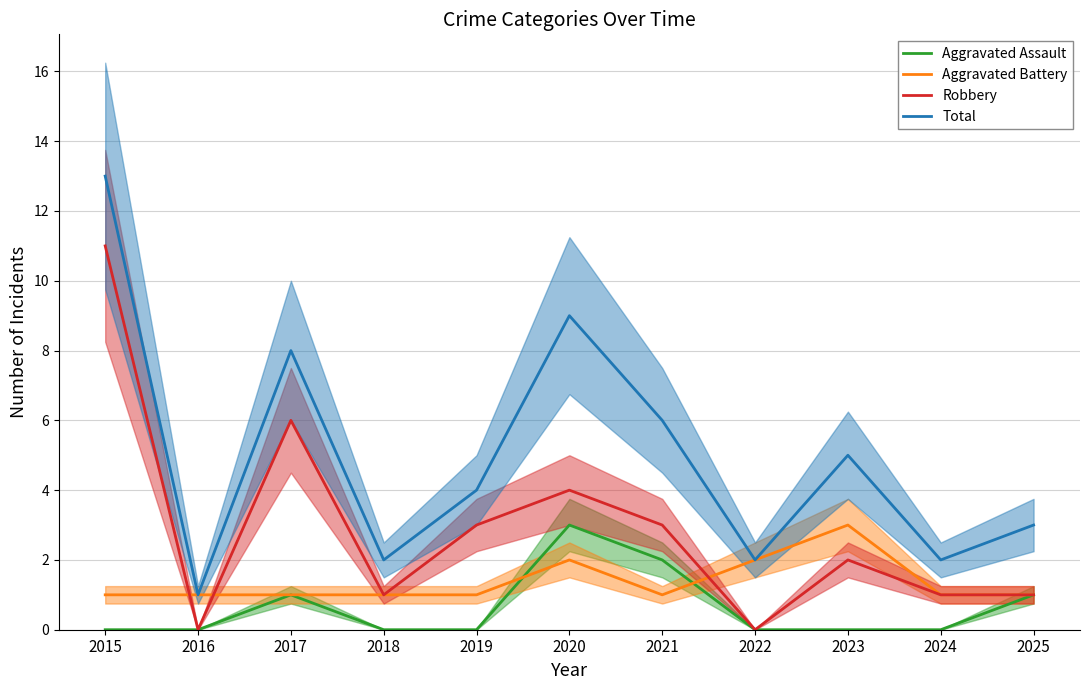

Reading left to right, extract all data points from this chart.

Aggravated Assault: 2015=0	2016=0	2017=1	2018=0	2019=0	2020=3	2021=2	2022=0	2023=0	2024=0	2025=1
Aggravated Battery: 2015=1	2016=1	2017=1	2018=1	2019=1	2020=2	2021=1	2022=2	2023=3	2024=1	2025=1
Robbery: 2015=11	2016=0	2017=6	2018=1	2019=3	2020=4	2021=3	2022=0	2023=2	2024=1	2025=1
Total: 2015=13	2016=1	2017=8	2018=2	2019=4	2020=9	2021=6	2022=2	2023=5	2024=2	2025=3